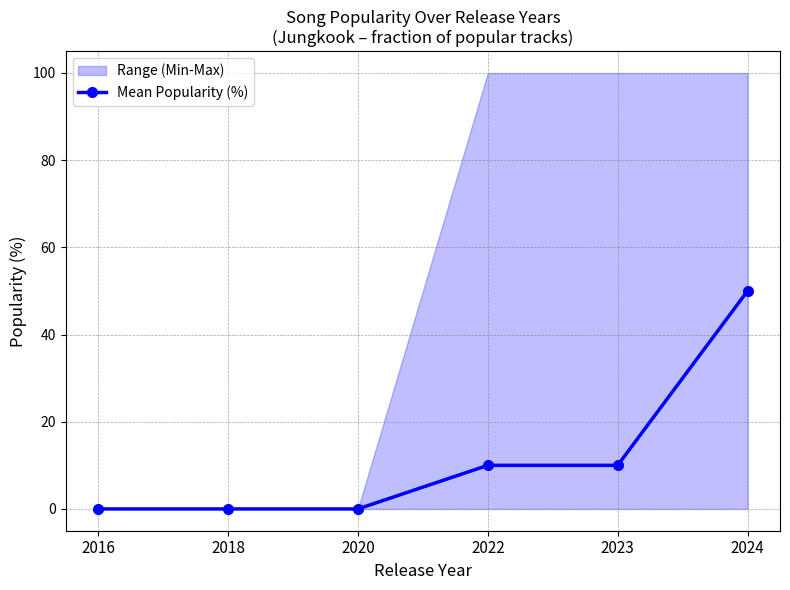

At which label does the data first exceed 10?

2024